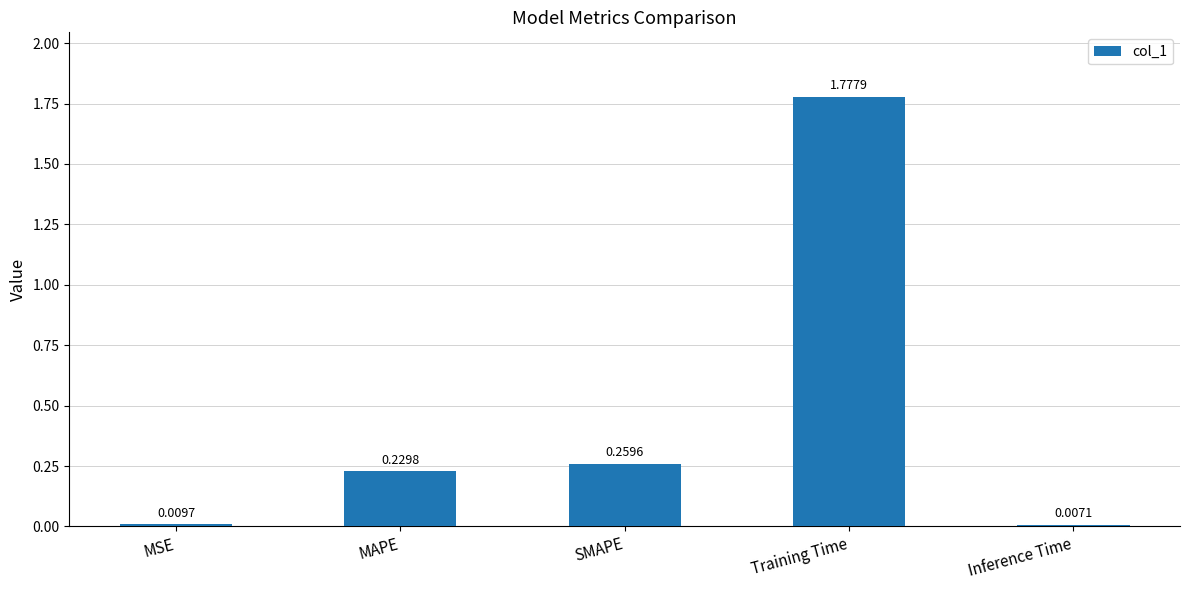

Where is the data nearest to the value 0?

Inference Time